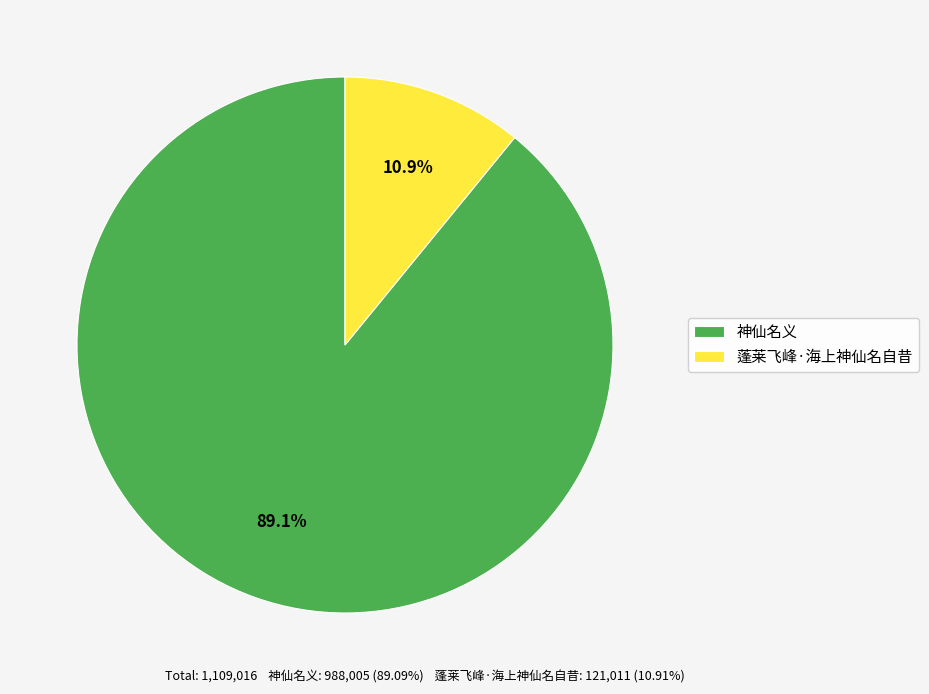

Count the number of slices in the pie.

2